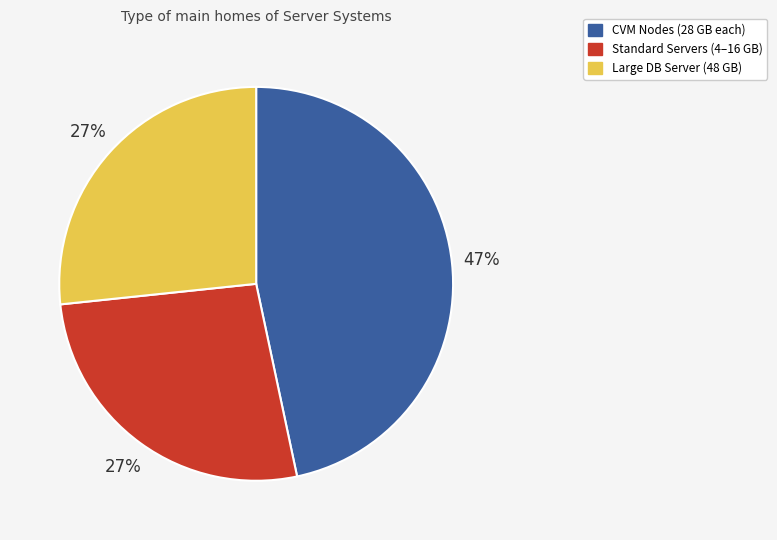

What is the largest slice in the pie chart?

CVM Nodes (28 GB each)